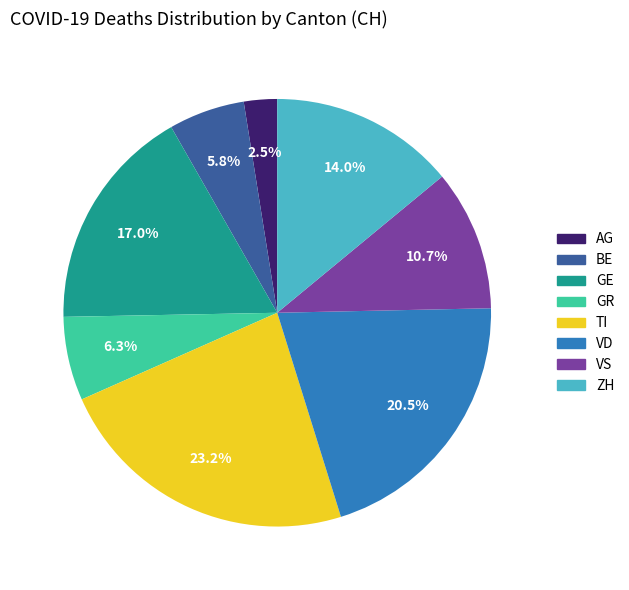

Is it true that TI is 23% of the pie?

True